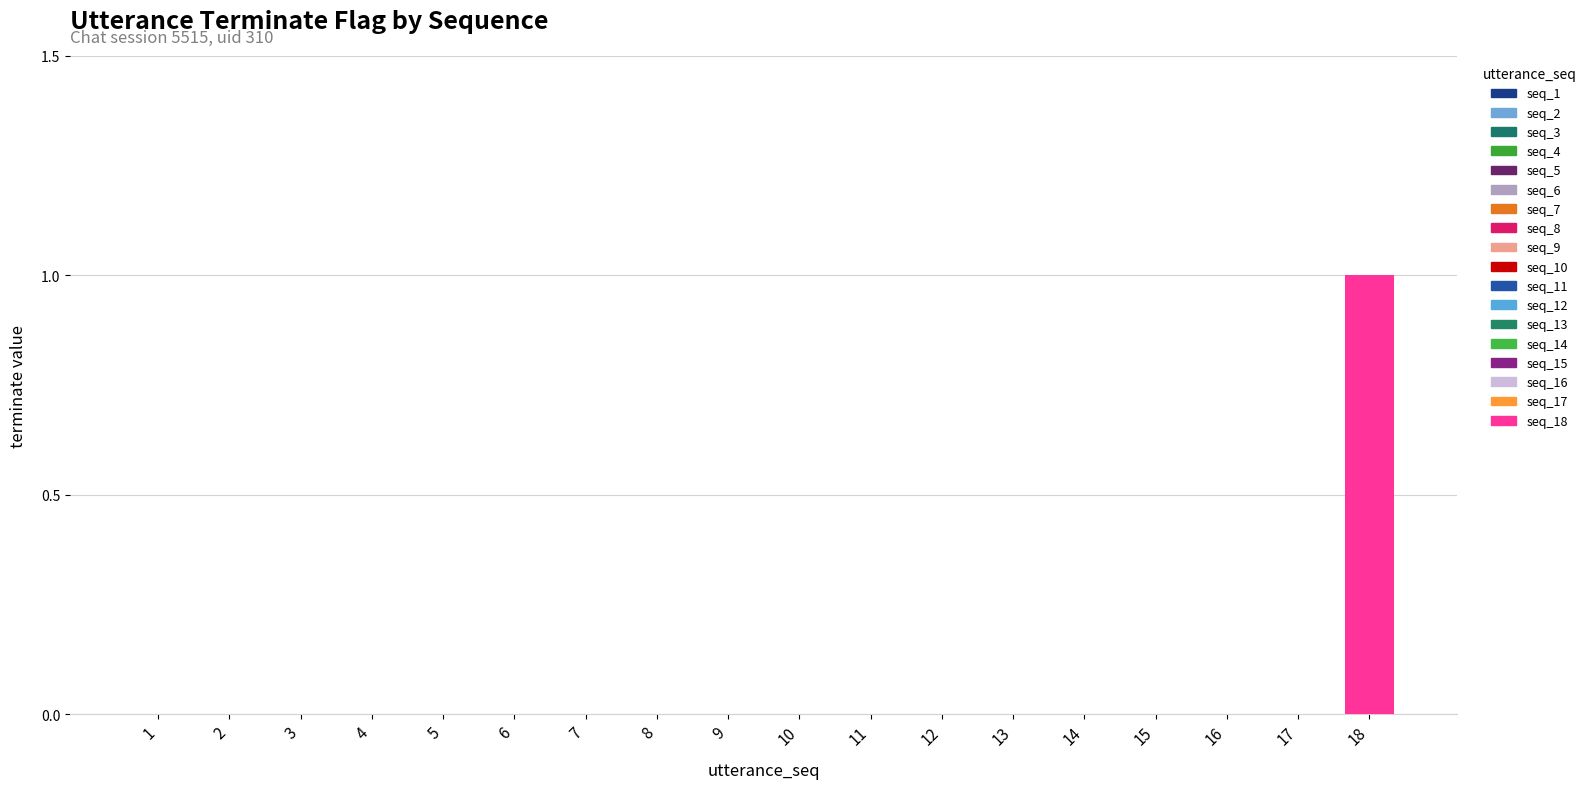

At which label is the value closest to 0?

1